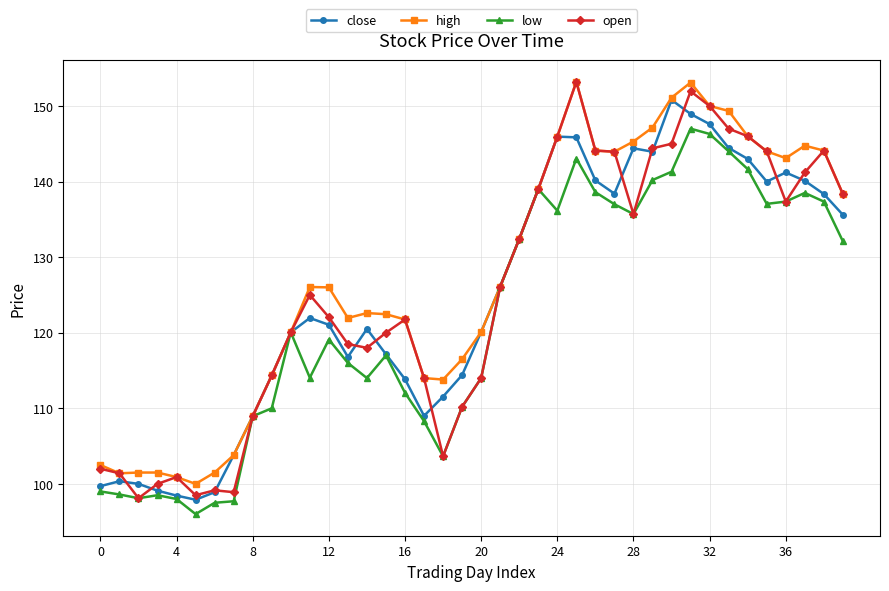

True or false: open has more than 1 points higher than both neighbors.

True